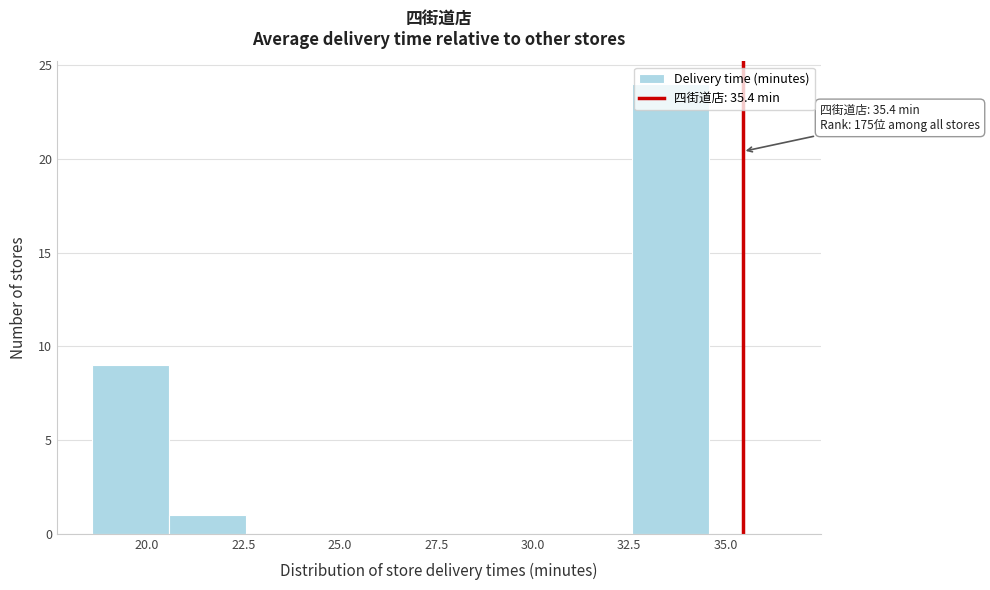

Which range on the x-axis has the tallest bar?

32.5 to 34.5